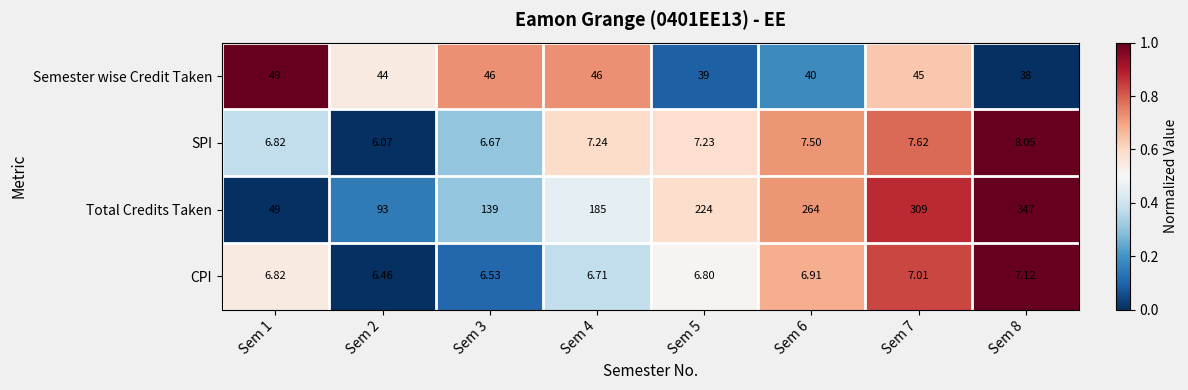

Between Sem 2 and Sem 5, which series saw the biggest shift?

Total Credits Taken